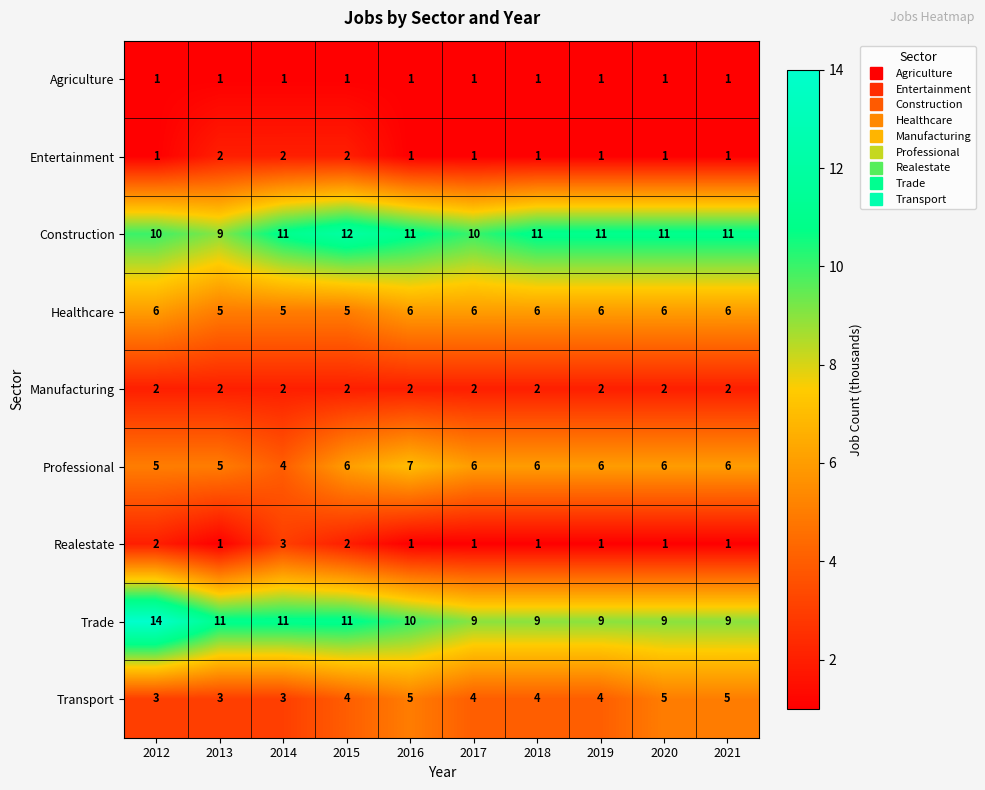

What is the sum of the Transport values at 2017 and 2012?

7